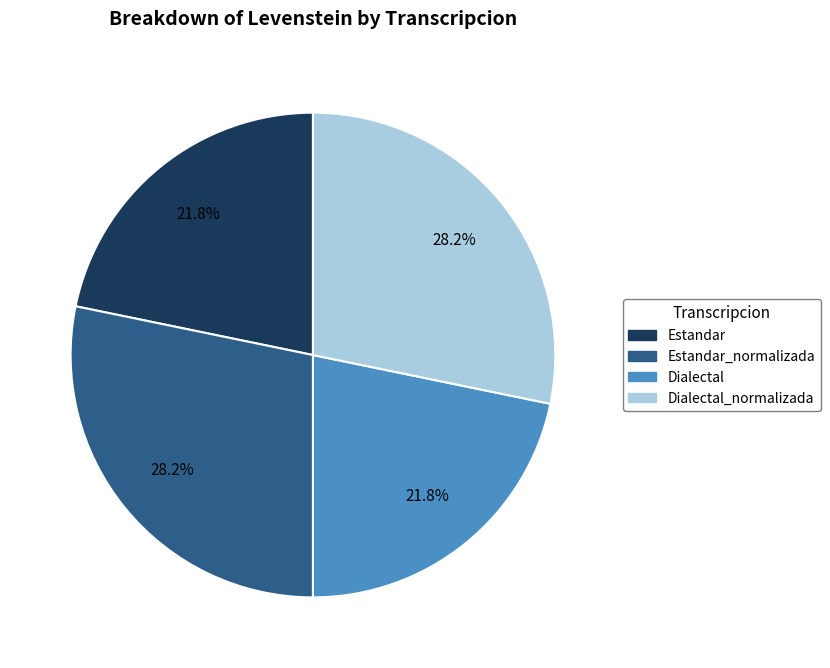

How many segments does this pie chart have?

4